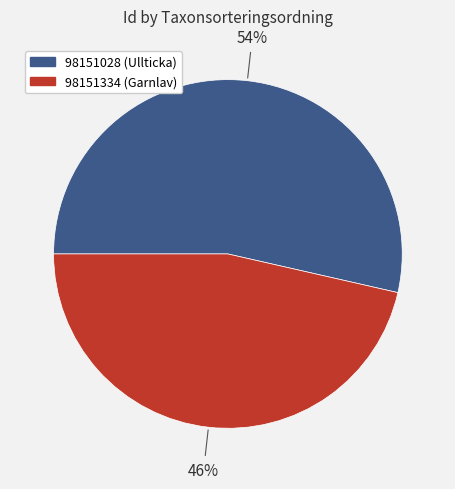

Does 98151334 represent more than half of the total?

No